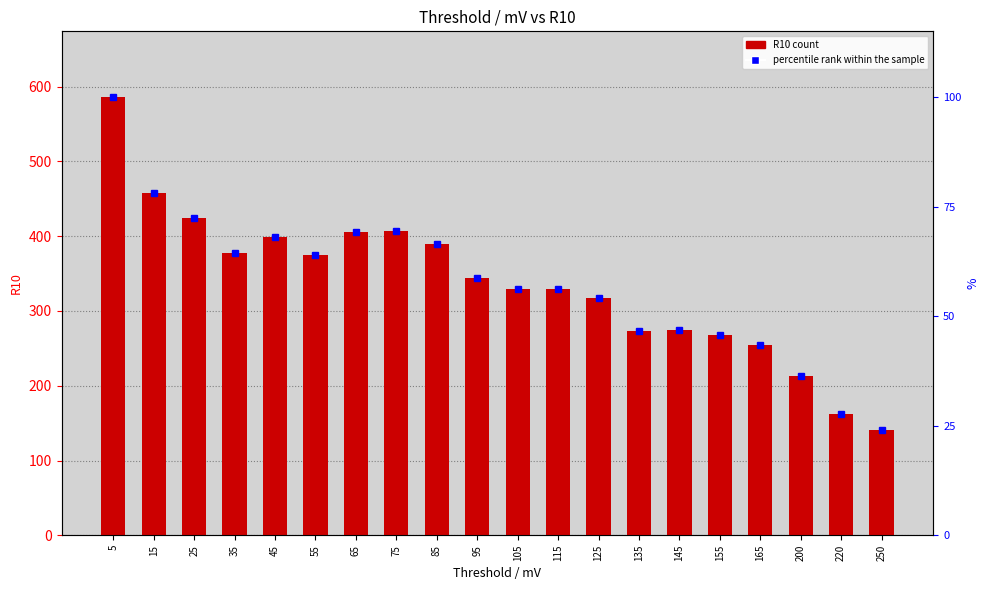

Approximately how many times larger is the value at 200 compared to 75?

0.5